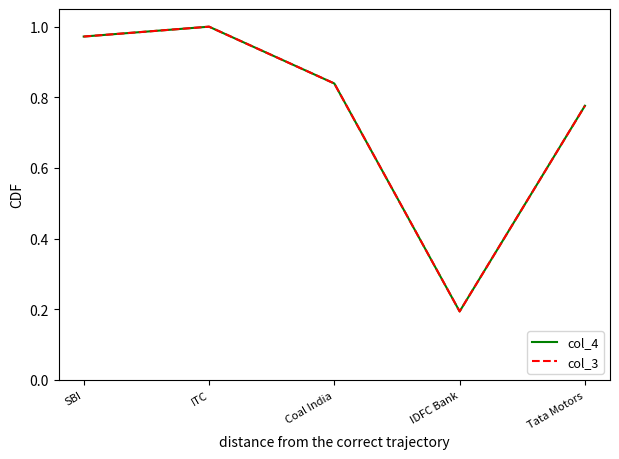

True or false: col_4 has a value of 0.2 at SBI.

False